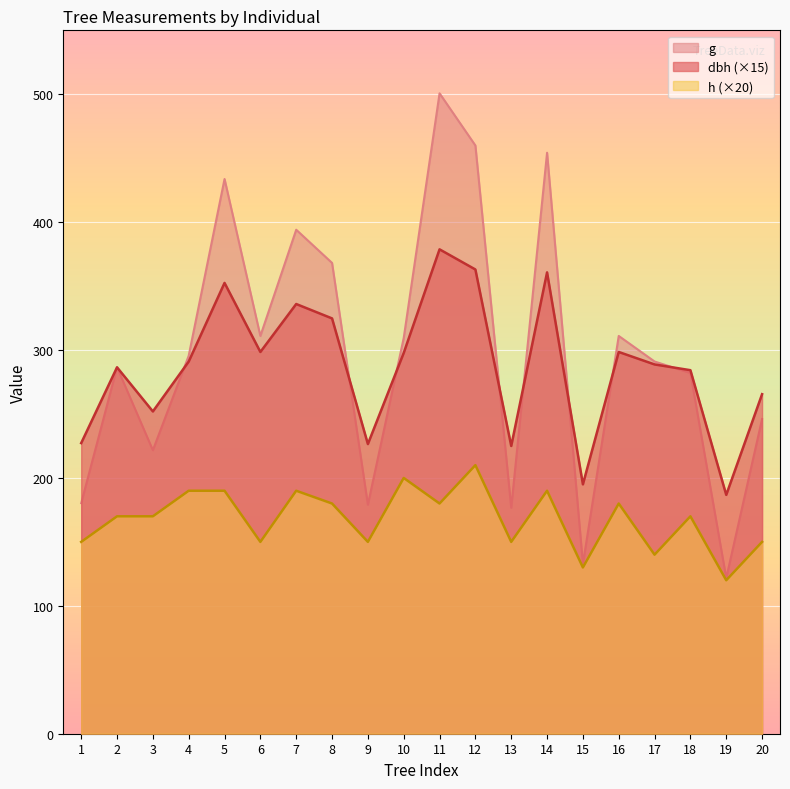

What is the sum of the dbh values at 1 and 6?

525.8